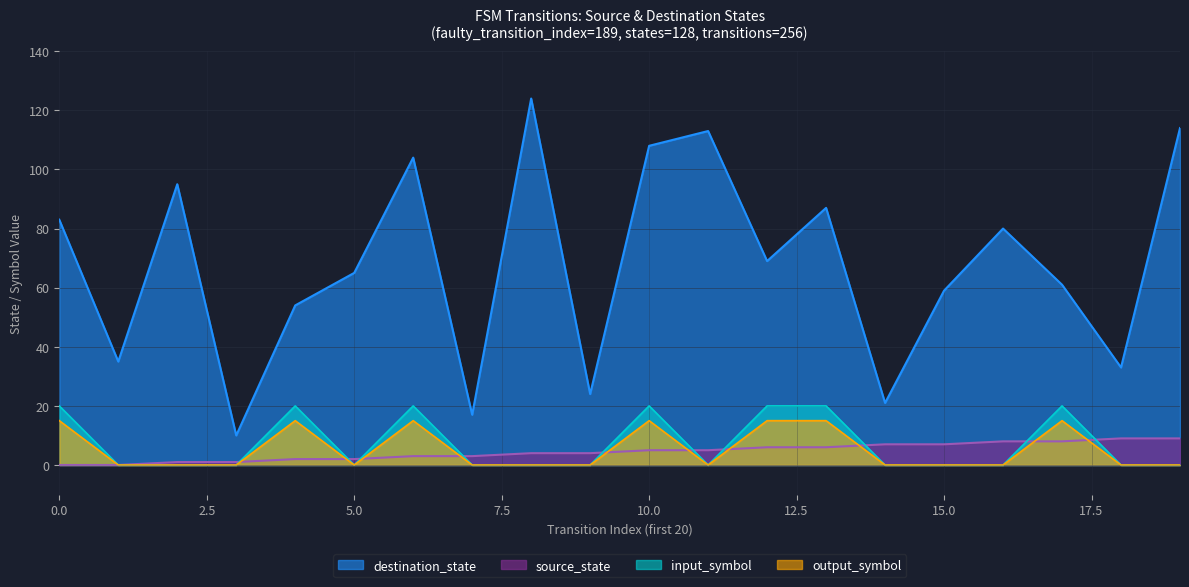

Between 9 and 16, which series saw the biggest shift?

destination_state